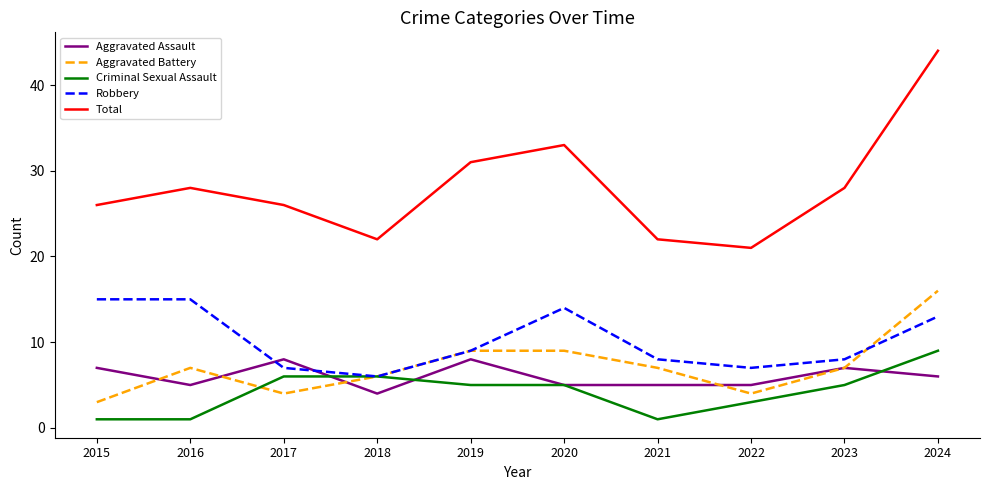

At which category does Aggravated Battery reach its first local peak?

2016